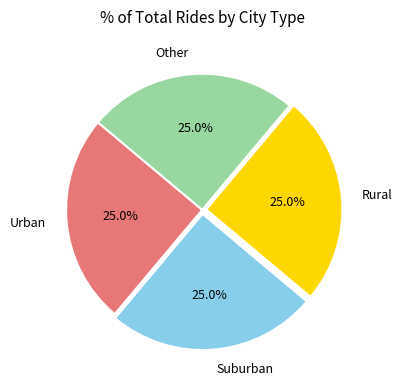

What is the total percentage of Rural and Suburban?

50.0%